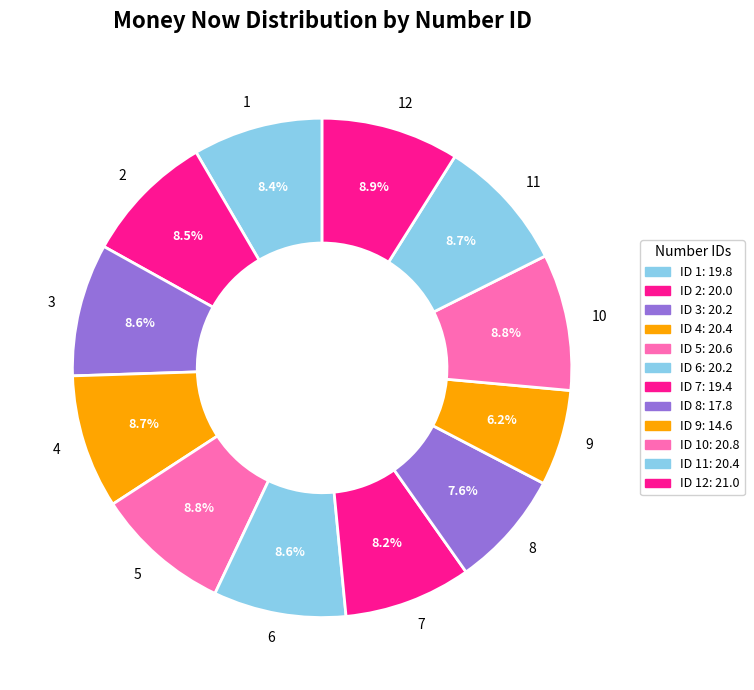

Which category has the smallest portion of the pie?

Row 9